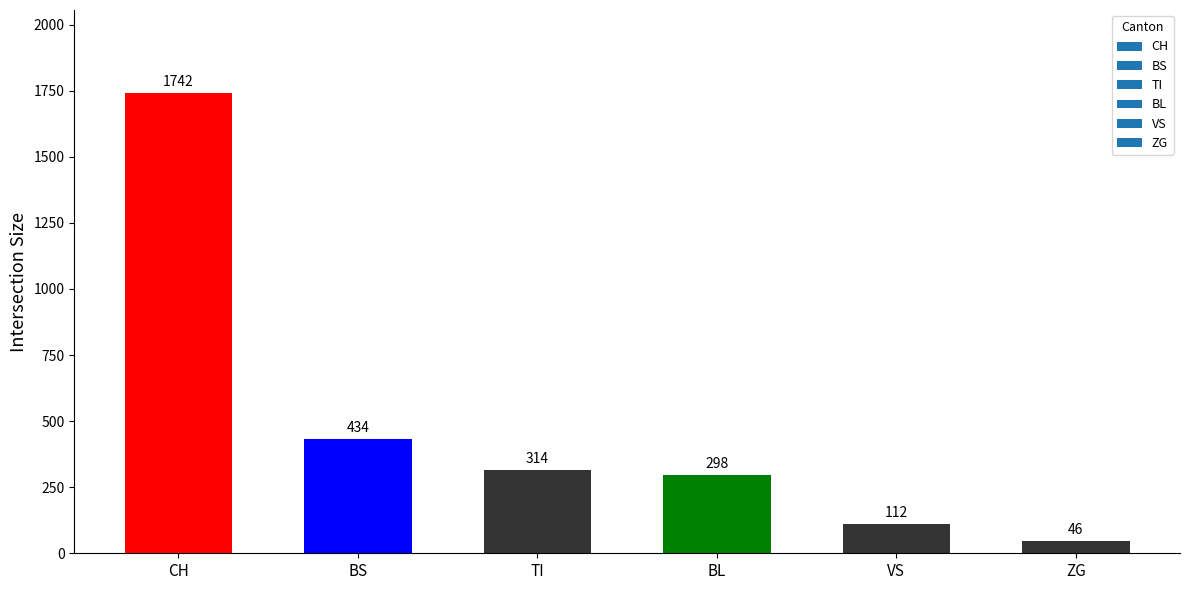

What is the change in value from BS to BL?

-136